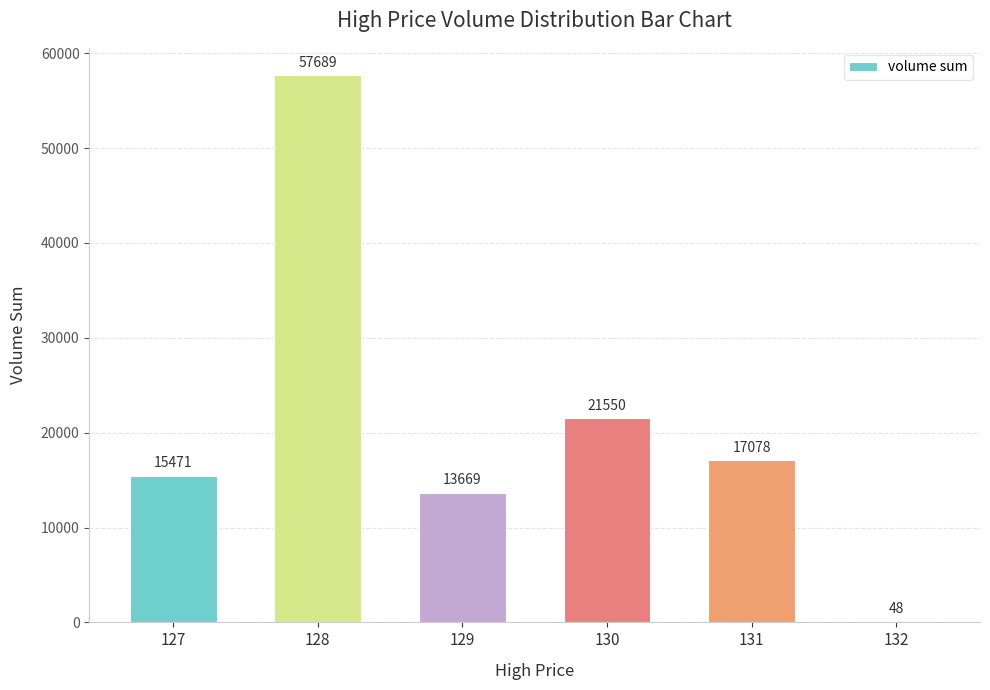

The chart shows a value of 47.6 at 132. True or false?

True